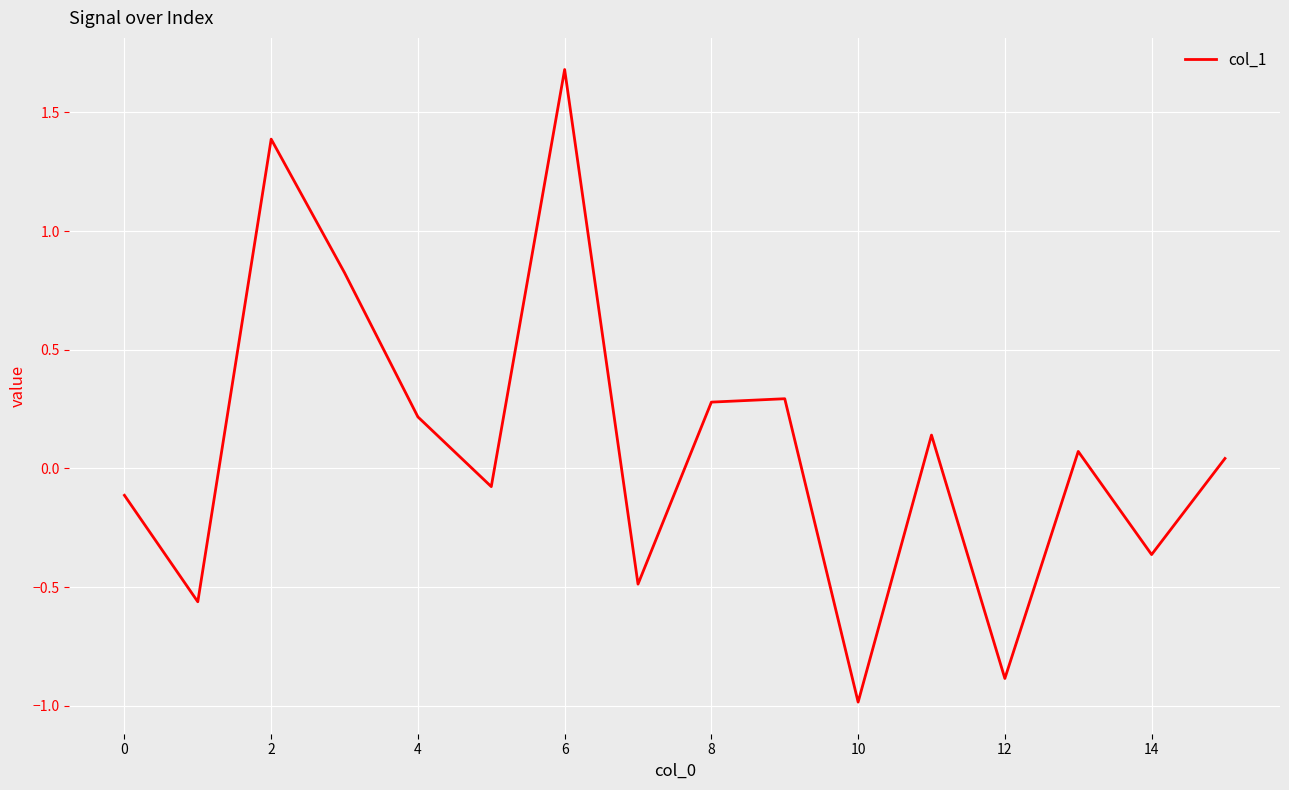

What is the difference between the maximum and minimum values?

2.7